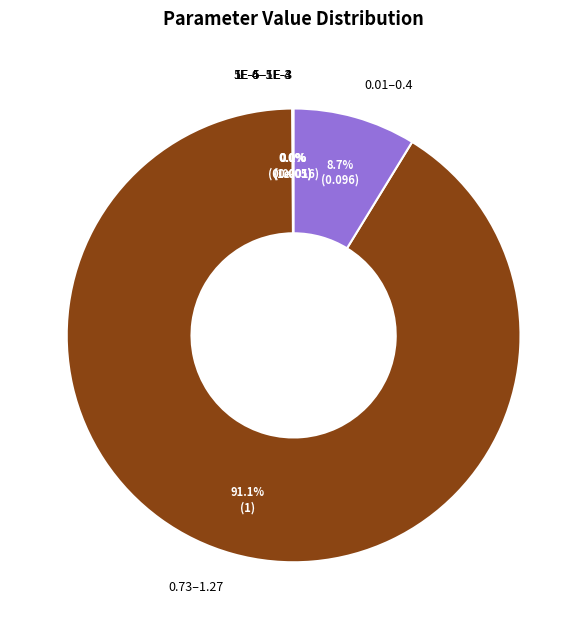

Which category accounts for the majority?

0.73–1.27